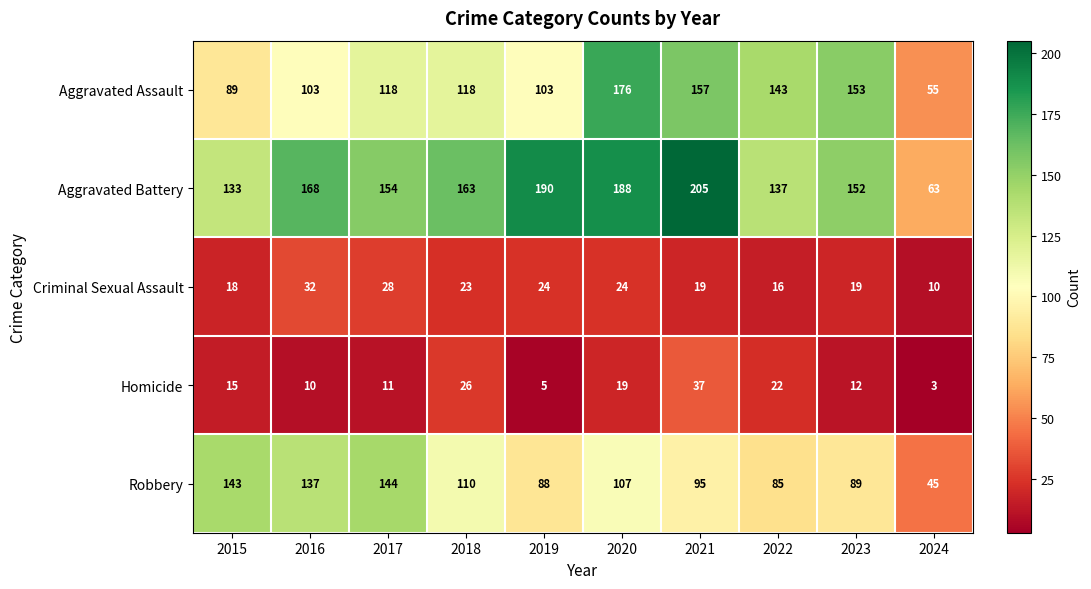

What is the sum of all Homicide values?

160